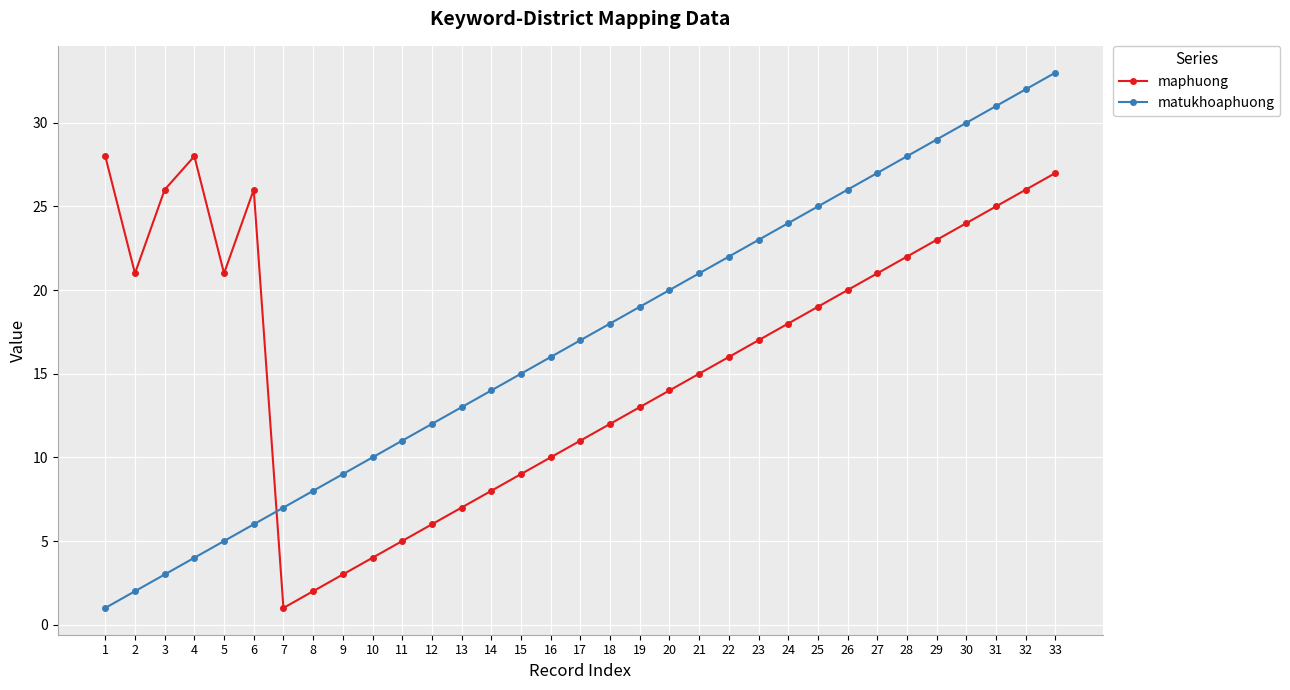

Reading left to right, what are all the values shown in this chart?

maphuong: 28	21	26	28	21	26	1	2	3	4	5	6	7	8	9	10	11	12	13	14	15	16	17	18	19	20	21	22	23	24	25	26	27
matukhoaphuong: 1	2	3	4	5	6	7	8	9	10	11	12	13	14	15	16	17	18	19	20	21	22	23	24	25	26	27	28	29	30	31	32	33